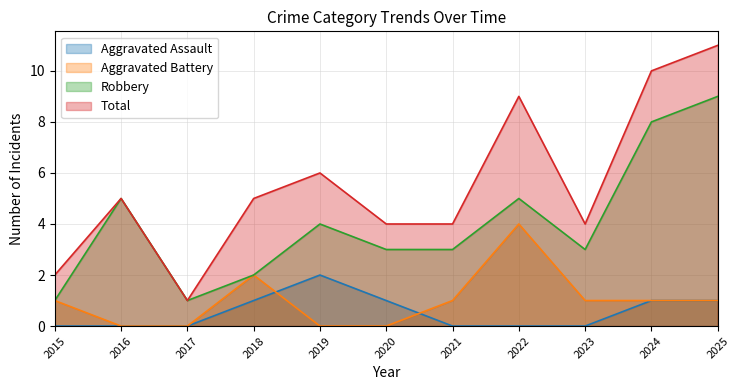

How many positive values does the Aggravated Battery series have?

7